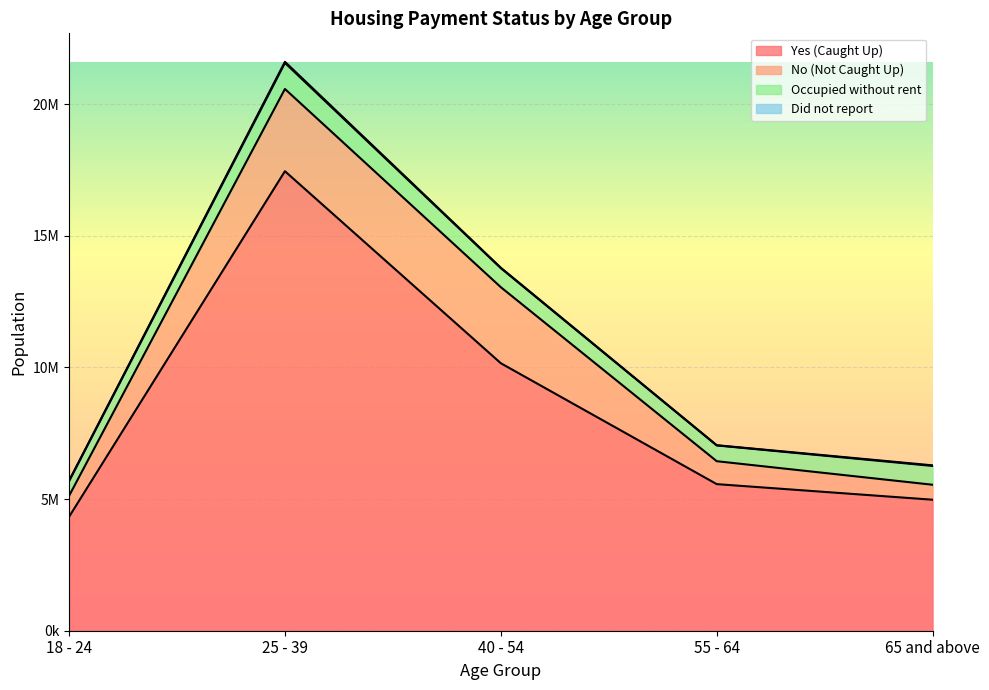

True or false: No (Not Caught Up) and Yes (Caught Up) cross at least once.

False